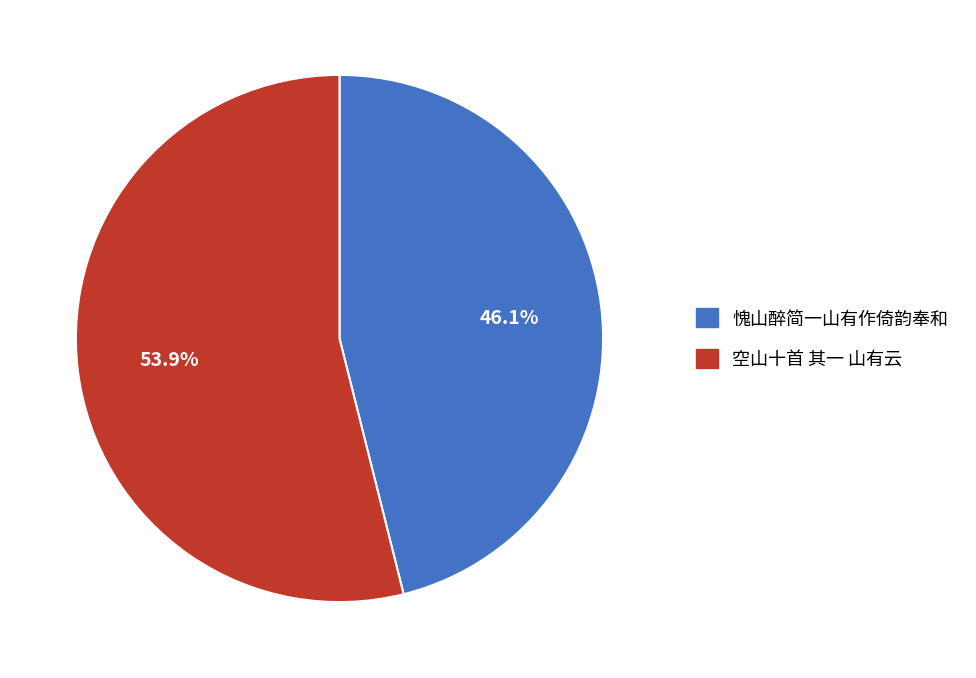

True or false: 愧山醉简一山有作倚韵奉和 accounts for 46% of the total.

True